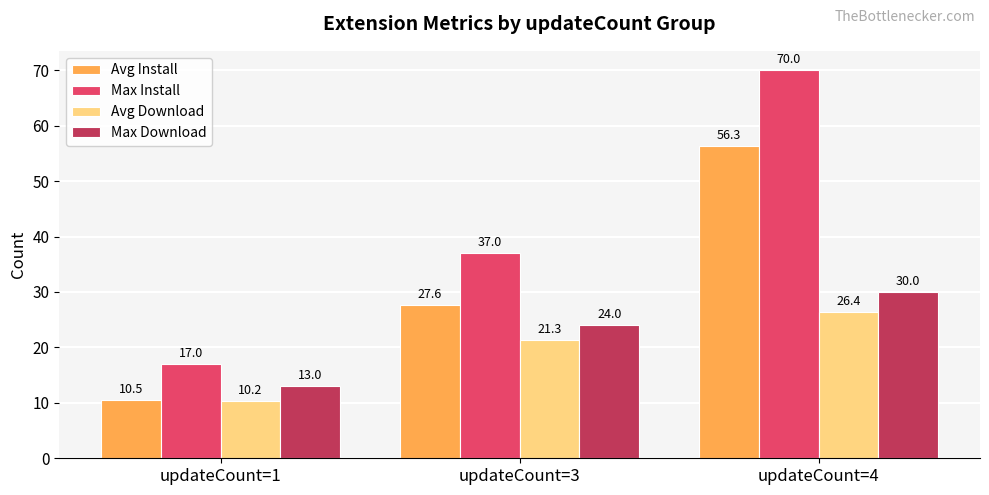

What is the difference between the Max Install values at updateCount=3 and updateCount=4?

33.0